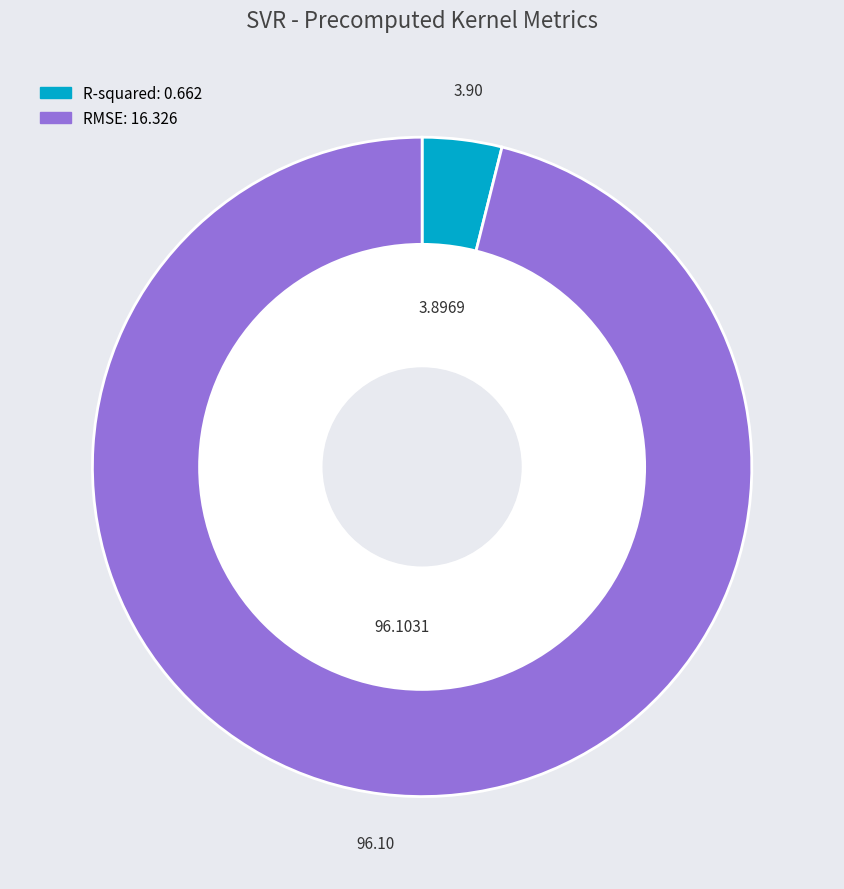

Which slice is the largest?

RMSE